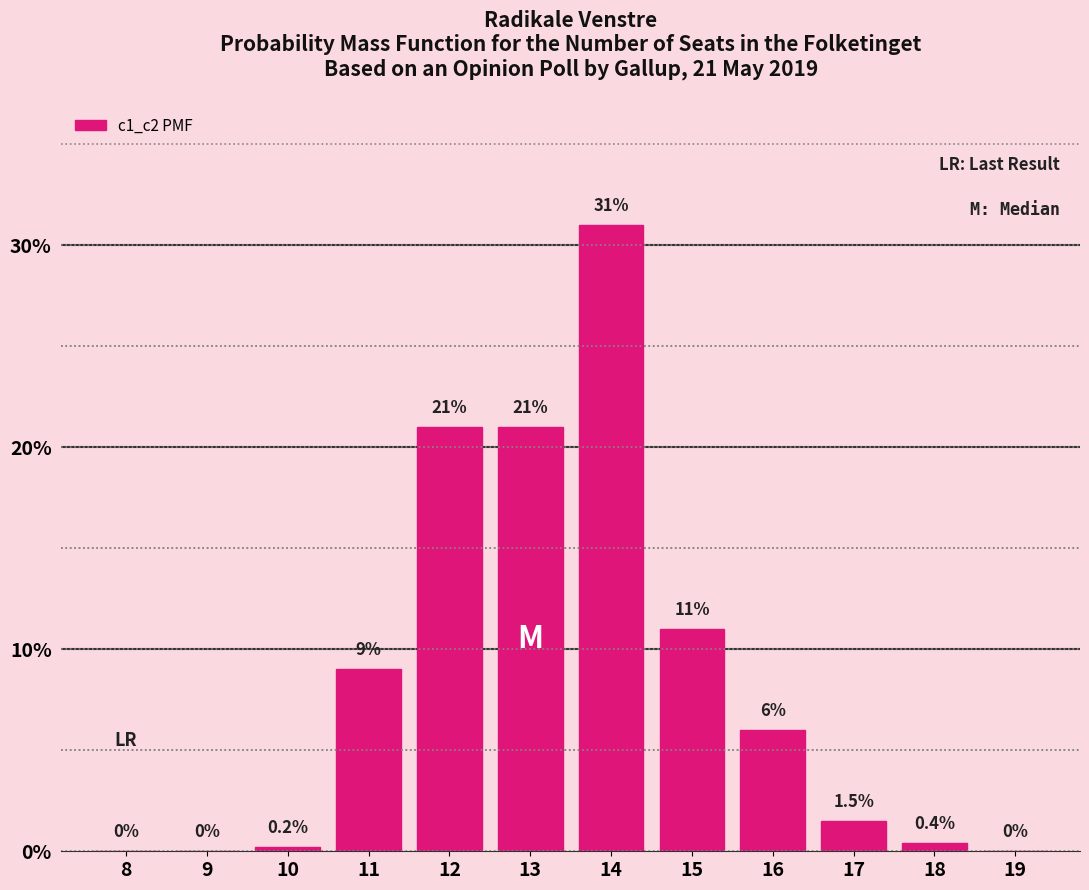

Reading left to right, what are all the values shown in this chart?

8=0.0	9=0.0	10=0.2	11=9.0	12=21.0	13=21.0	14=31.0	15=11.0	16=6.0	17=1.5	18=0.4	19=0.0